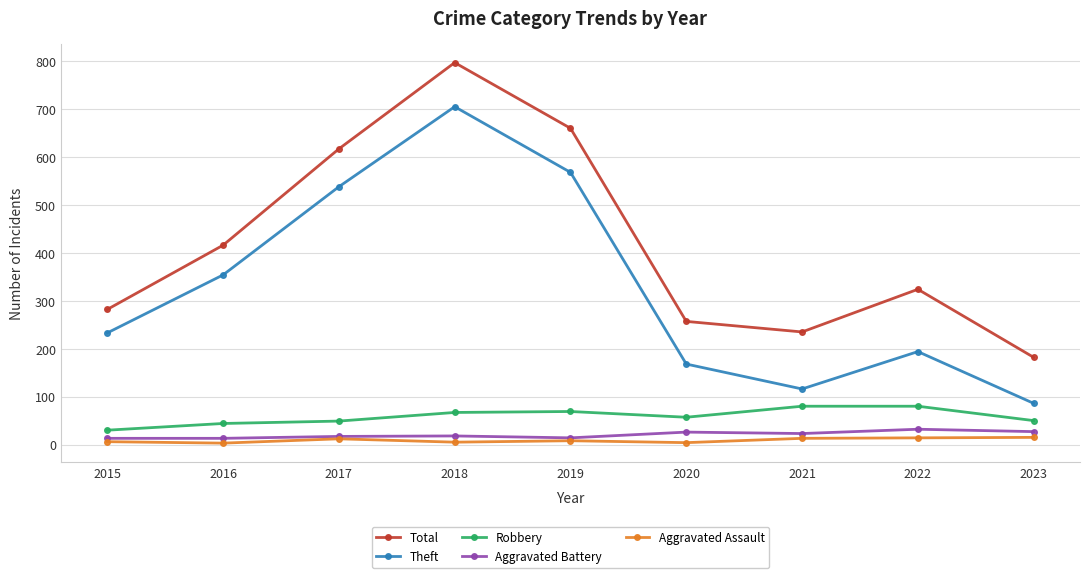

Count the number of categories in the chart.

9